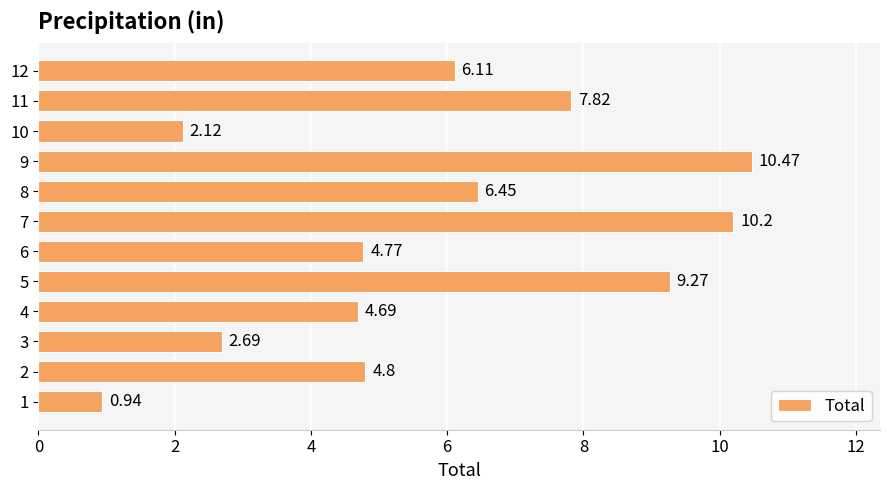

The value at 9 is 3.8. True or false?

False